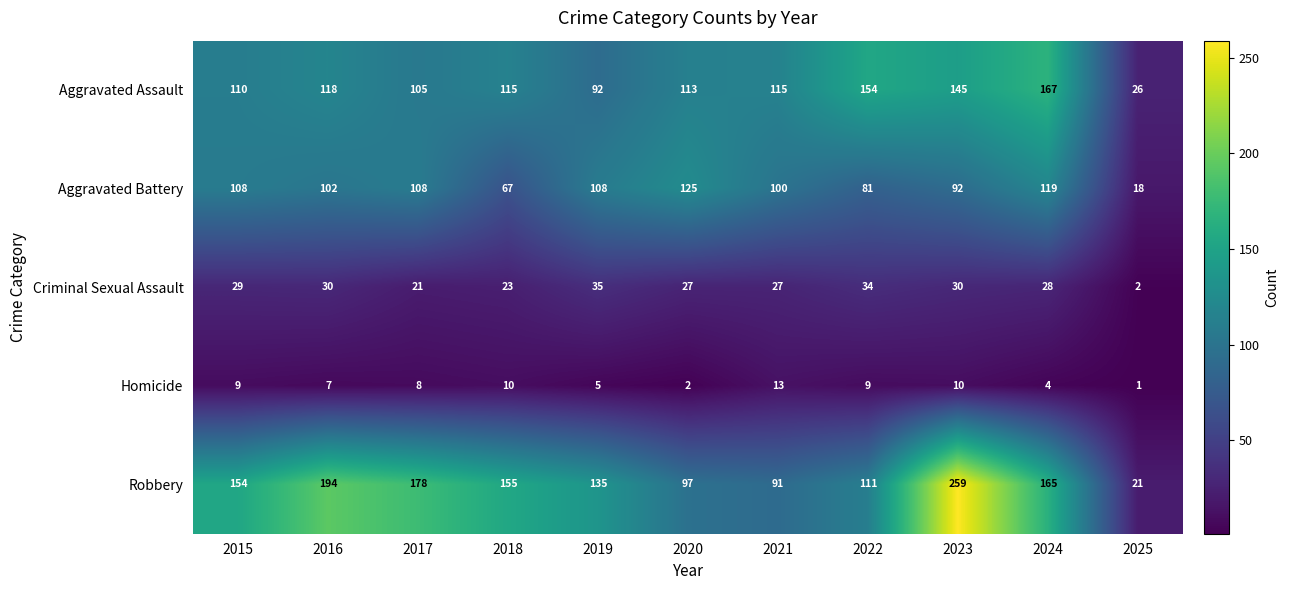

The Robbery series shows 259 at 2023. True or false?

True